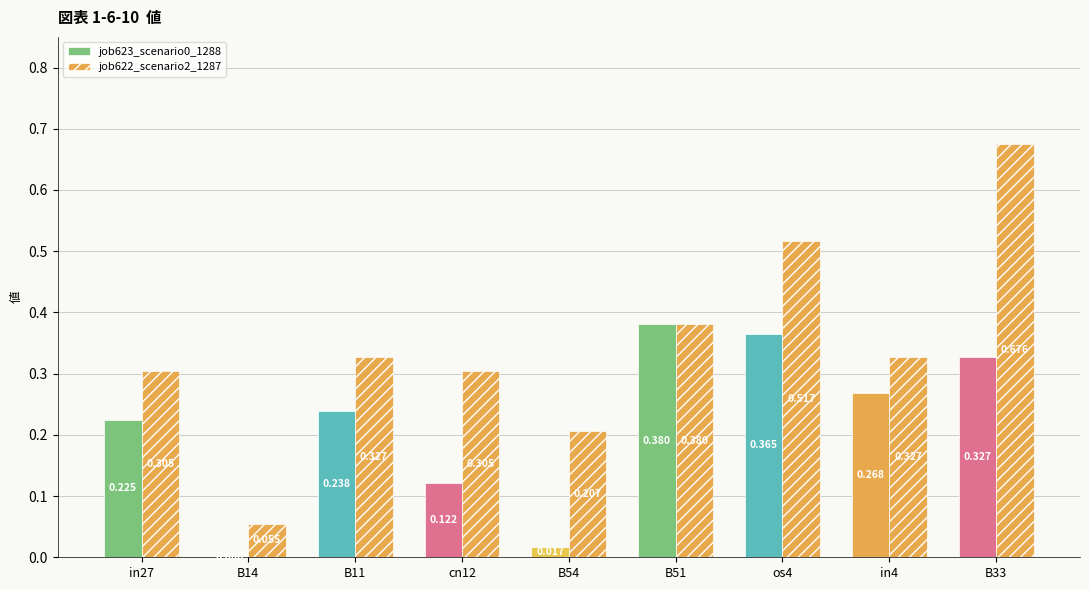

Are the bars grouped side by side (vs. stacked)?

Yes